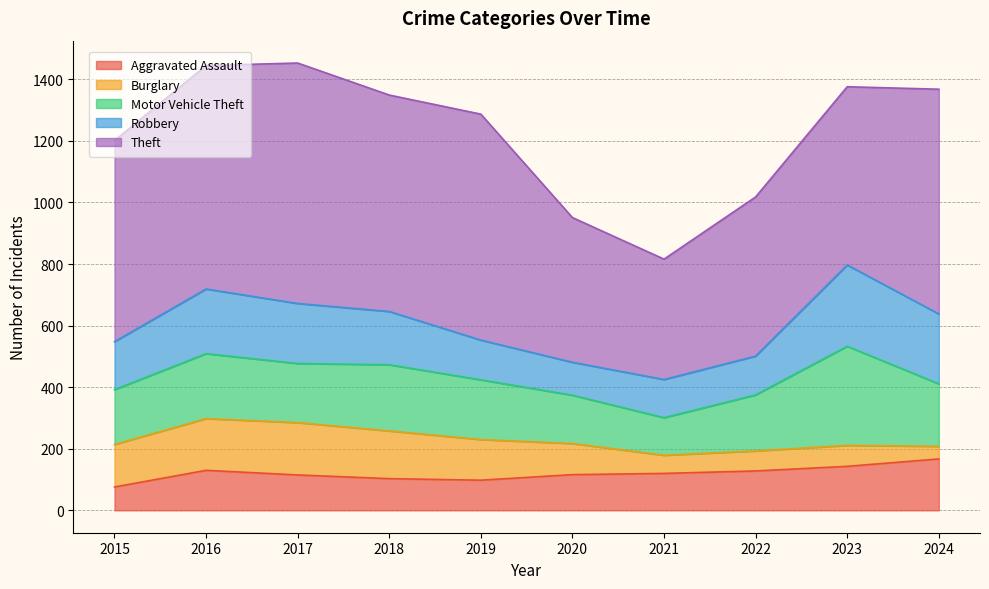

List the labels in order of Robbery value, smallest first.

2020, 2021, 2022, 2019, 2015, 2018, 2017, 2016, 2024, 2023